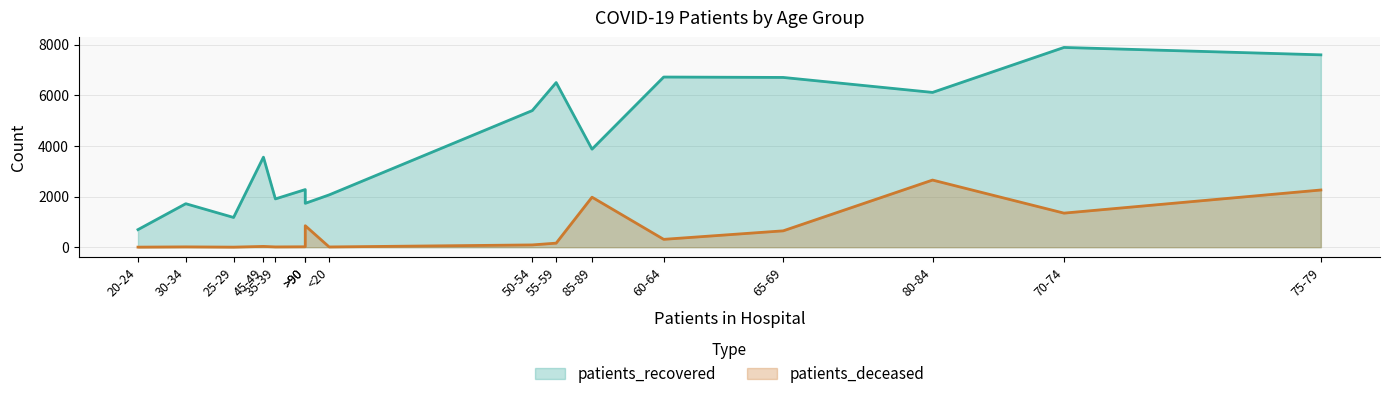

Rank the series at 70-74 from highest to lowest value.

patients_recovered, patients_deceased